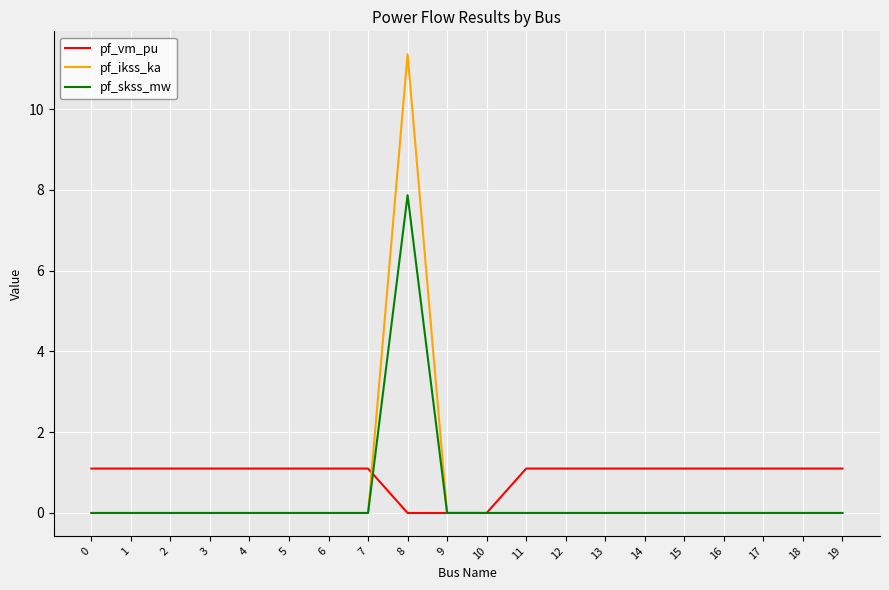

What is the difference between the highest and lowest values at 16?

1.1